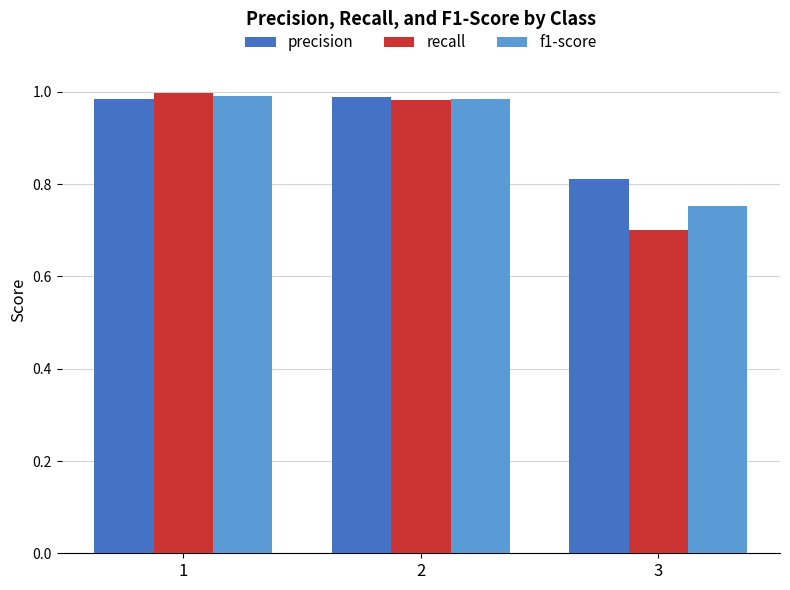

Which series changed the most between 2 and 3?

recall